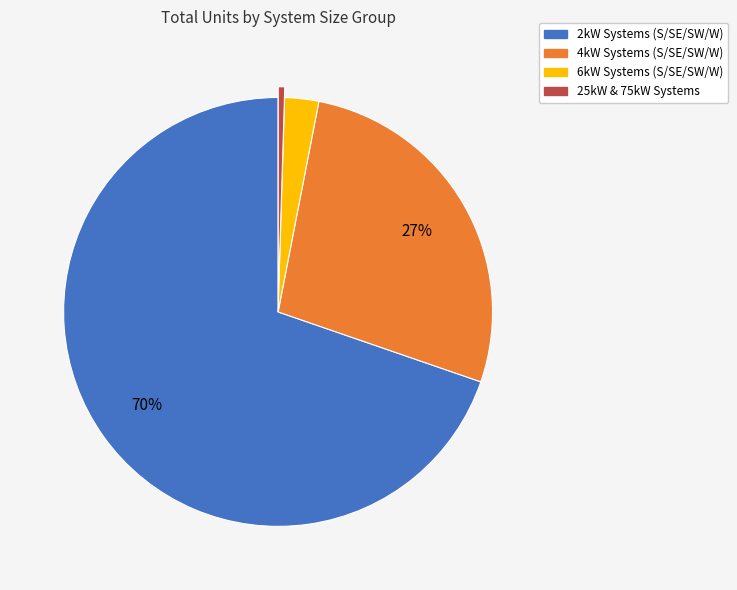

Rank the categories by value from highest to lowest.

2kW Systems (S/SE/SW/W), 4kW Systems (S/SE/SW/W), 6kW Systems (S/SE/SW/W), 25kW & 75kW Systems